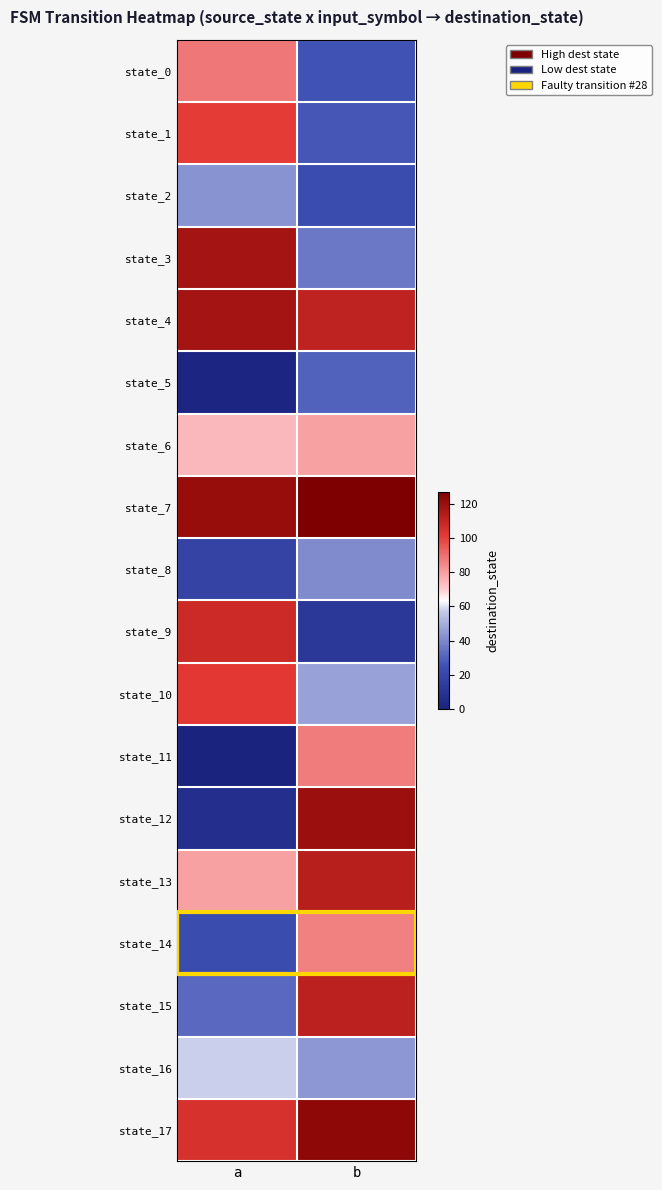

Reading right to left, what are all the values shown in this chart?

state_0: b=26	a=88
state_1: b=27	a=101
state_2: b=23	a=43
state_3: b=36	a=118
state_4: b=111	a=118
state_5: b=30	a=2
state_6: b=79	a=74
state_7: b=127	a=121
state_8: b=41	a=18
state_9: b=12	a=108
state_10: b=47	a=102
state_11: b=87	a=0
state_12: b=120	a=7
state_13: b=113	a=79
state_14: b=86	a=23
state_15: b=112	a=32
state_16: b=44	a=58
state_17: b=123	a=105